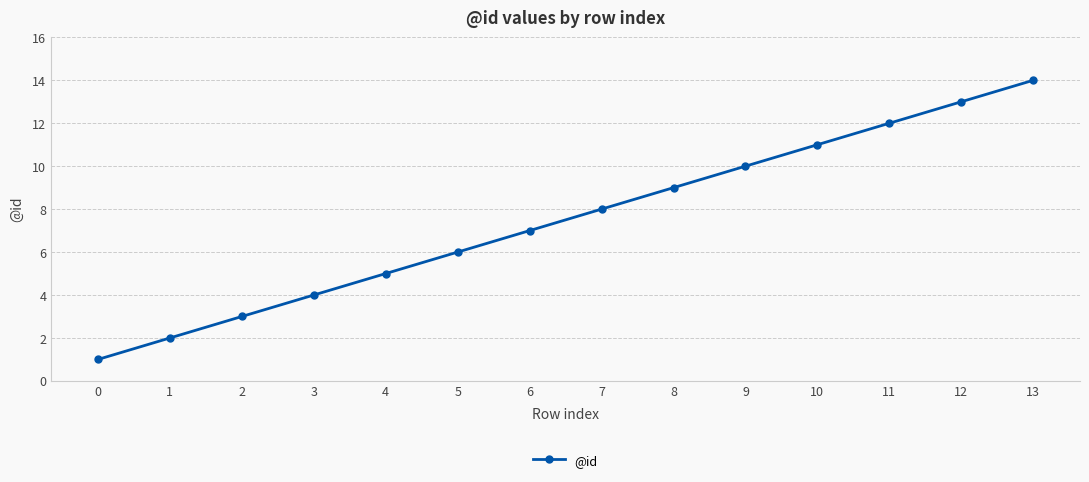

Does the chart have visible grid lines?

Yes